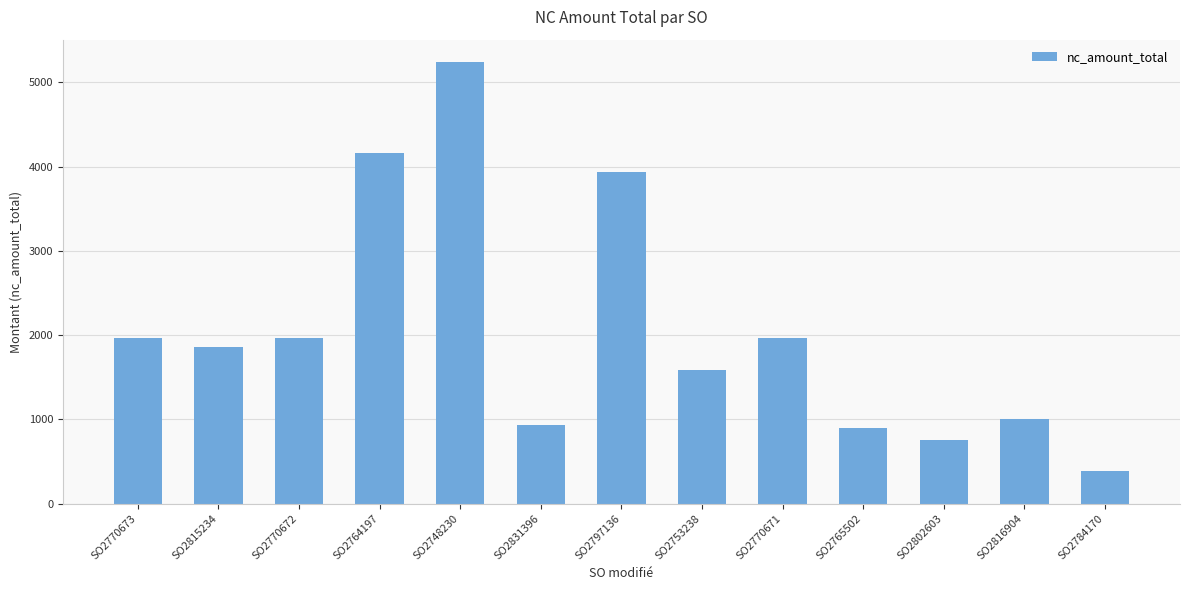

At which label does the data first exceed 1859?

SO2770673